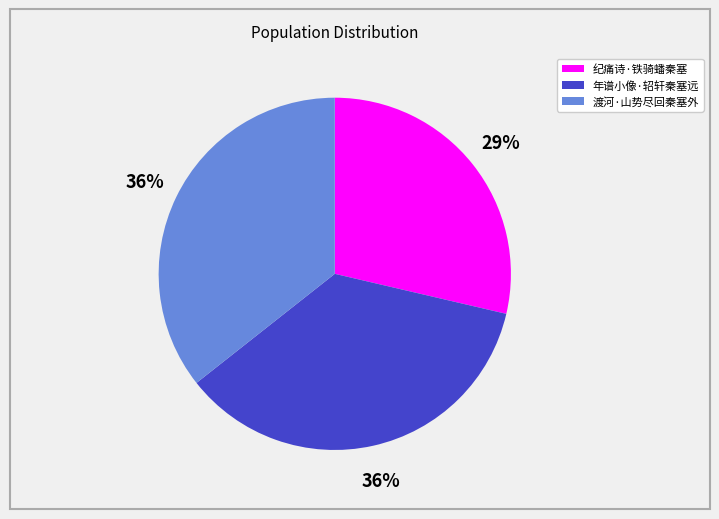

Combined, do 纪痛诗·铁骑蟠秦塞 and 年谱小像·轺轩秦塞远 account for over 50%?

Yes